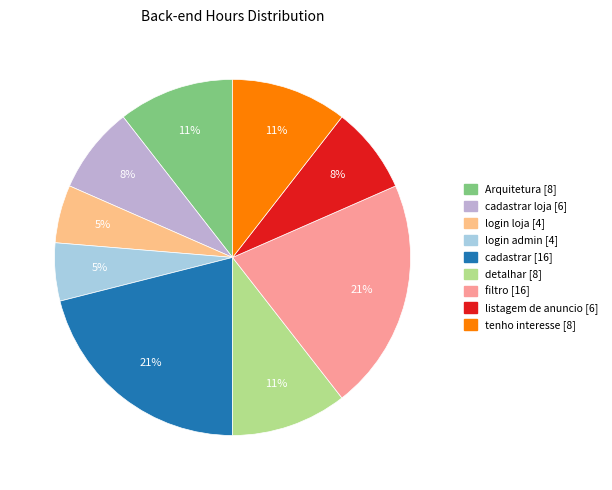

To the nearest percent, what is the average slice percentage?

11%